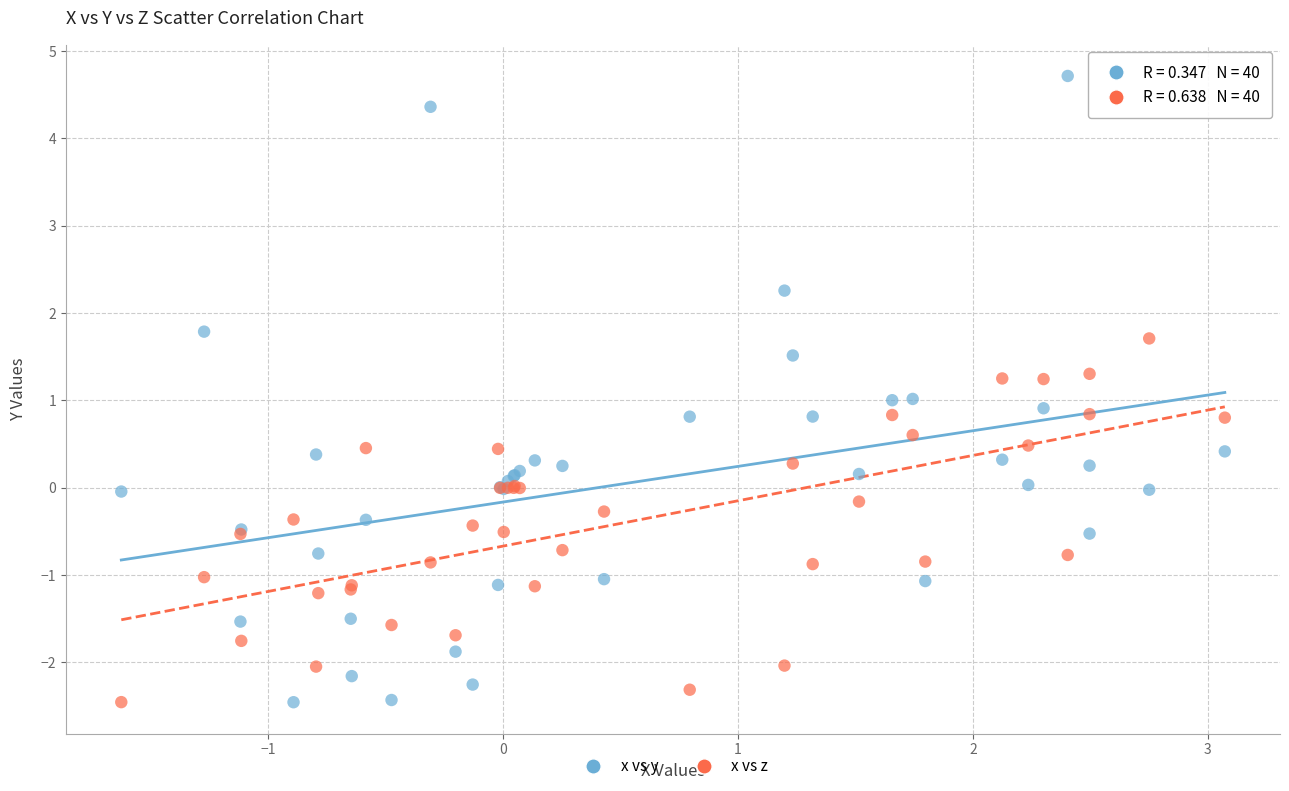

What are all the series names shown in the legend?

x vs y, x vs z